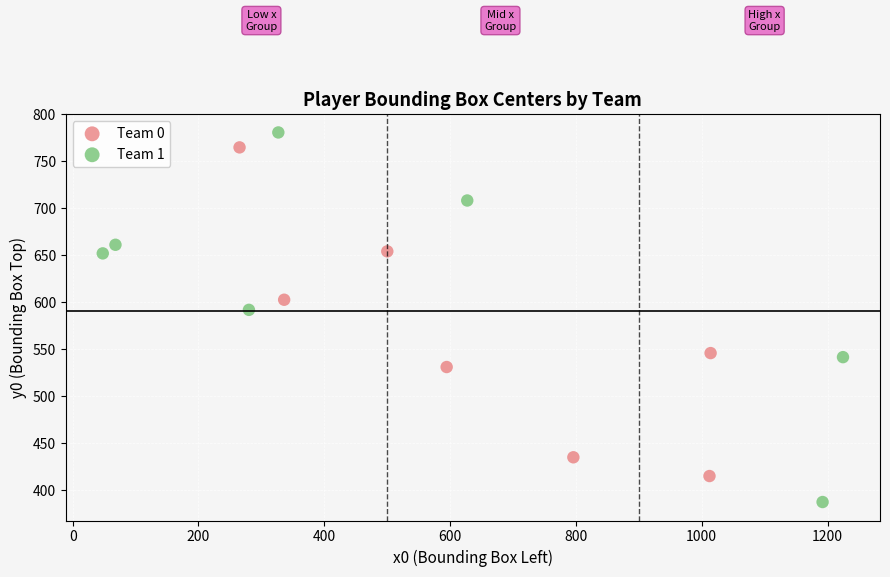

Which series contains the lowest Y value?

Team 1